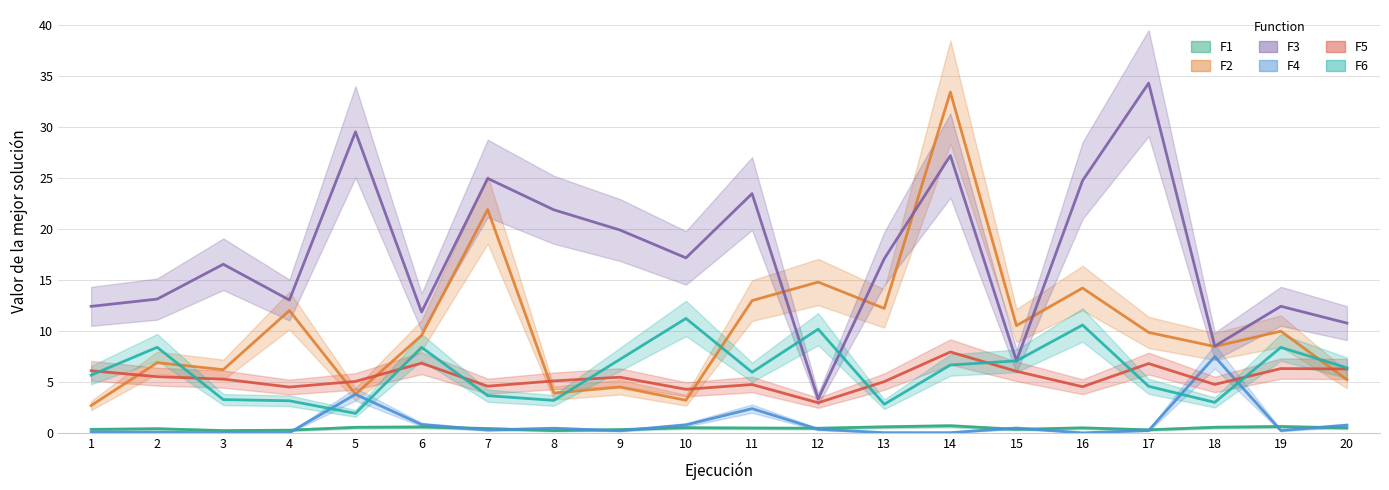

What is the value of the F2 point at the 18th from the left?

8.5